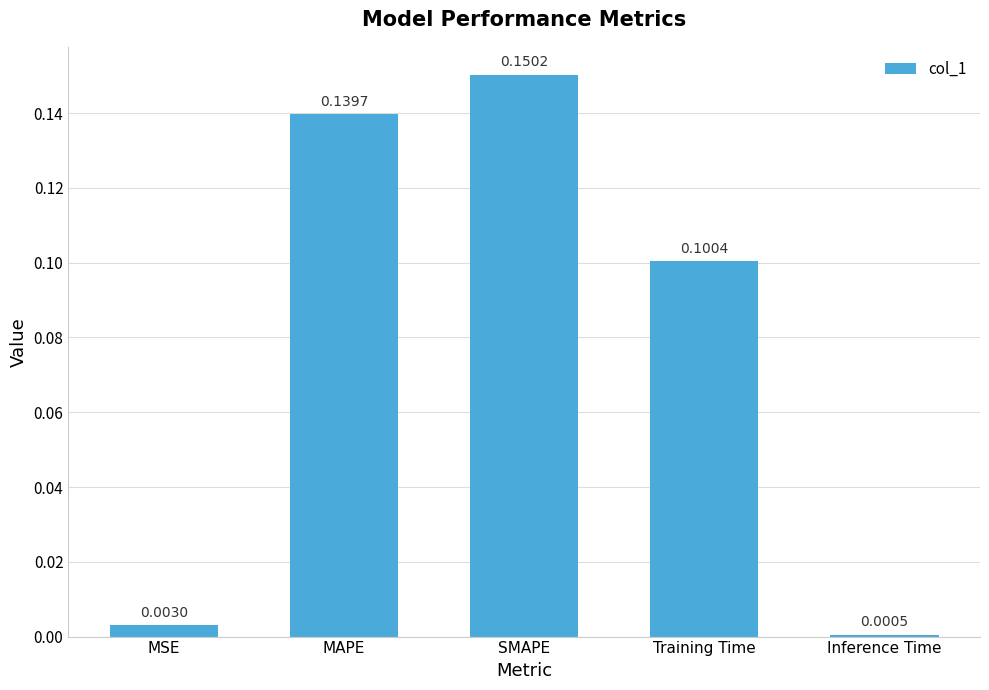

What is the sum of all values?

0.4